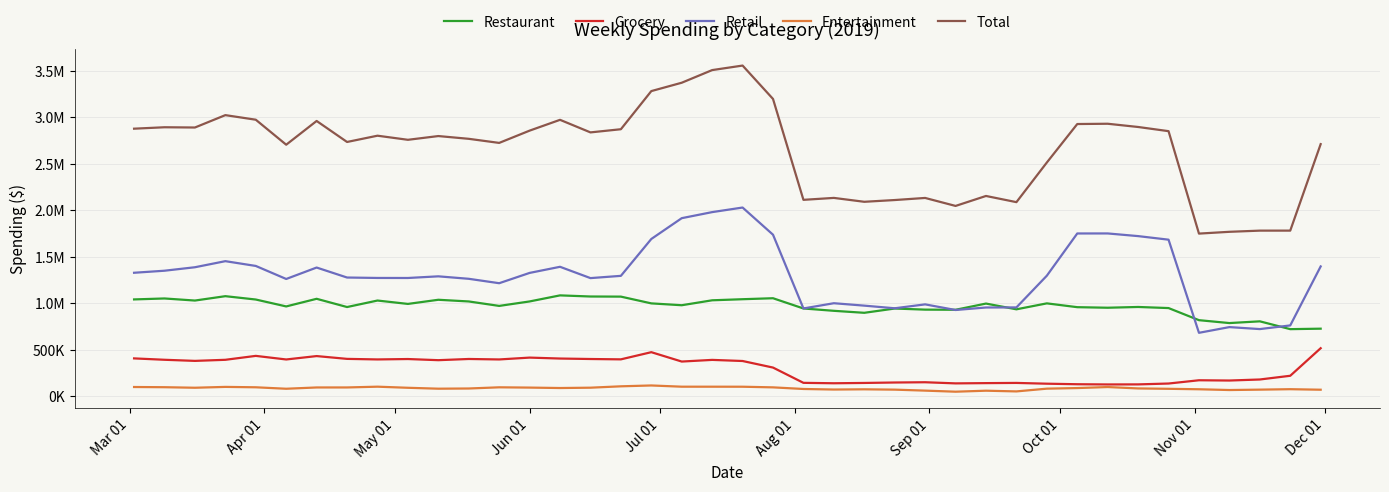

Rank the series by their maximum value, from highest to lowest.

Total, Retail, Restaurant, Grocery, Entertainment